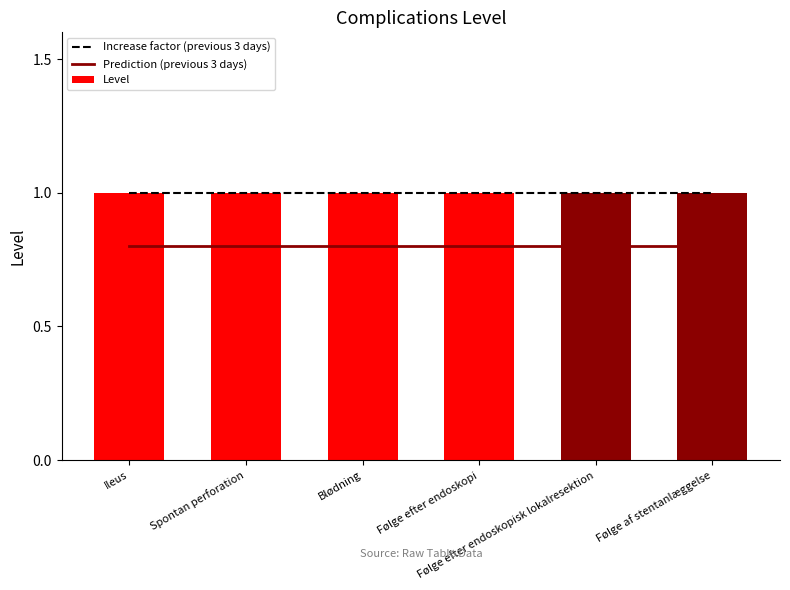

How many series are shown in this chart?

3